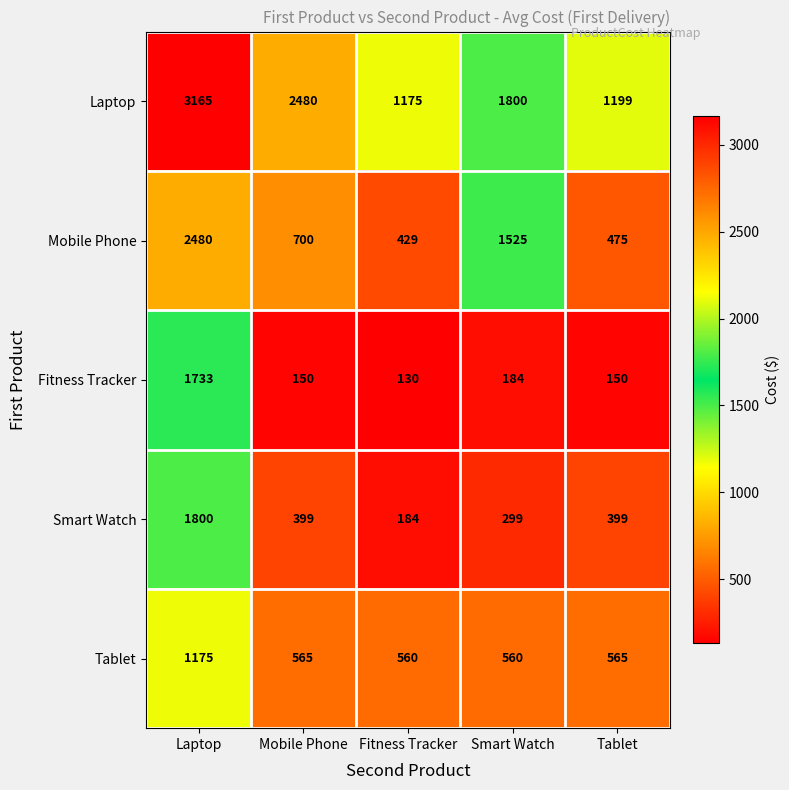

At which label does Smart Watch reach its peak?

Laptop